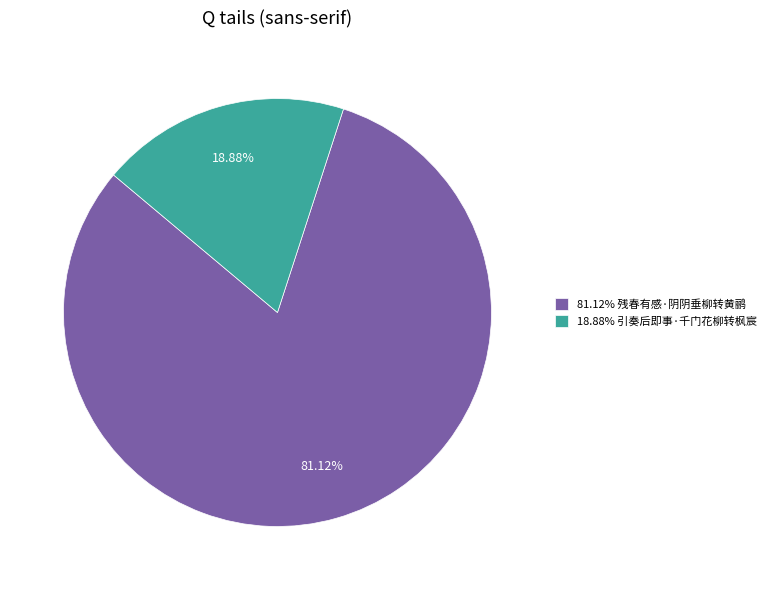

Does 81.12% 残春有感·阴阴垂柳转黄鹂 account for over 50% of the chart?

Yes